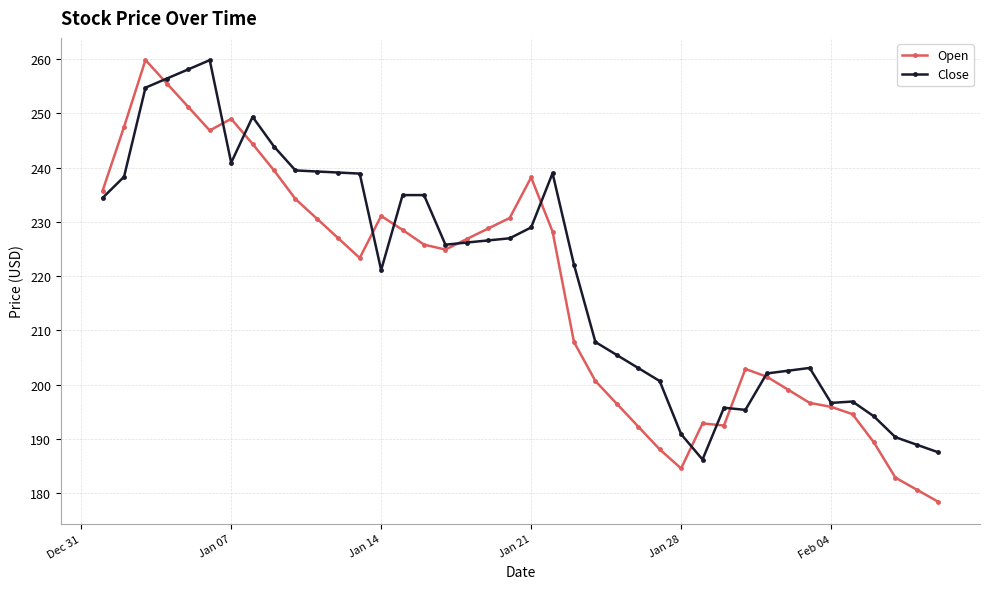

What is the value of the Open point at the 35th from the left?

195.9